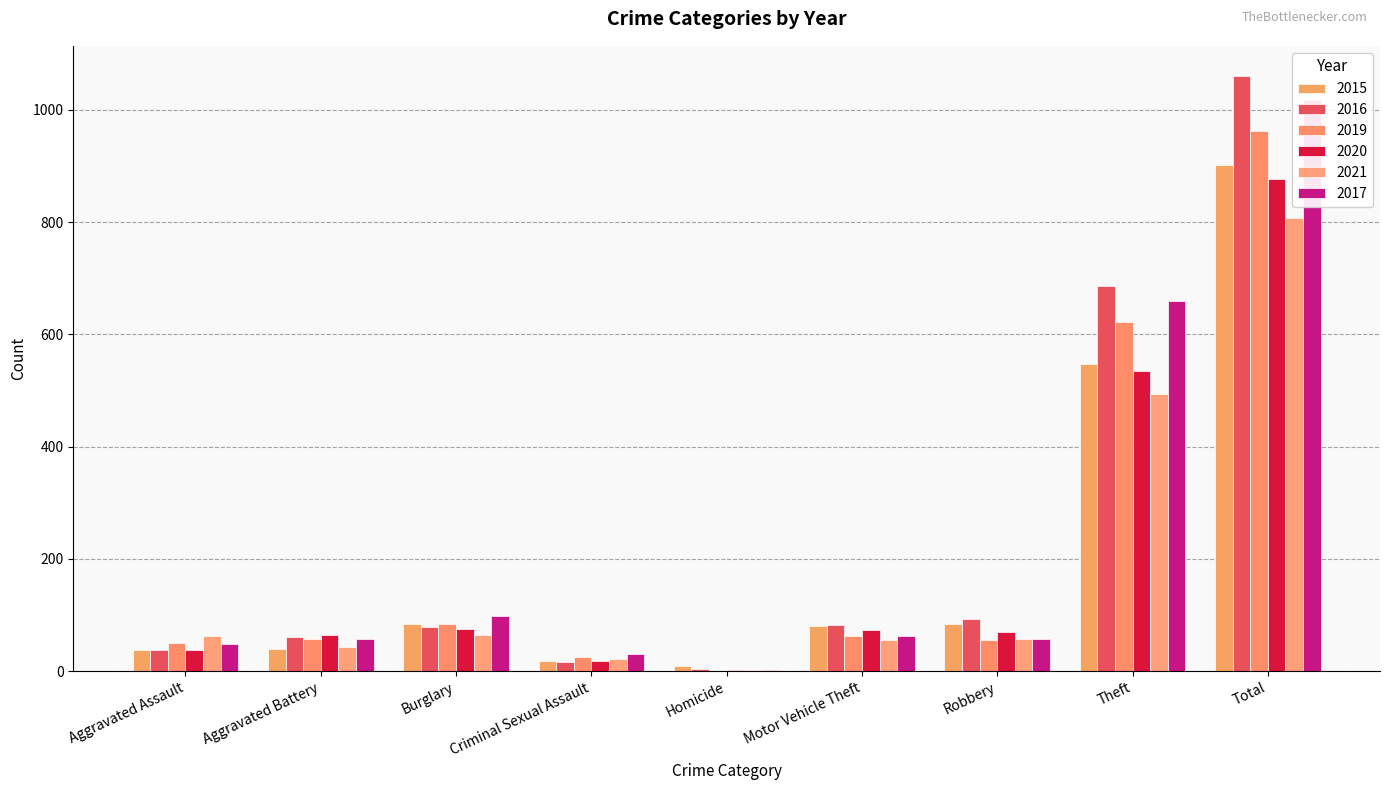

At which category is the sum across all series the highest?

Total